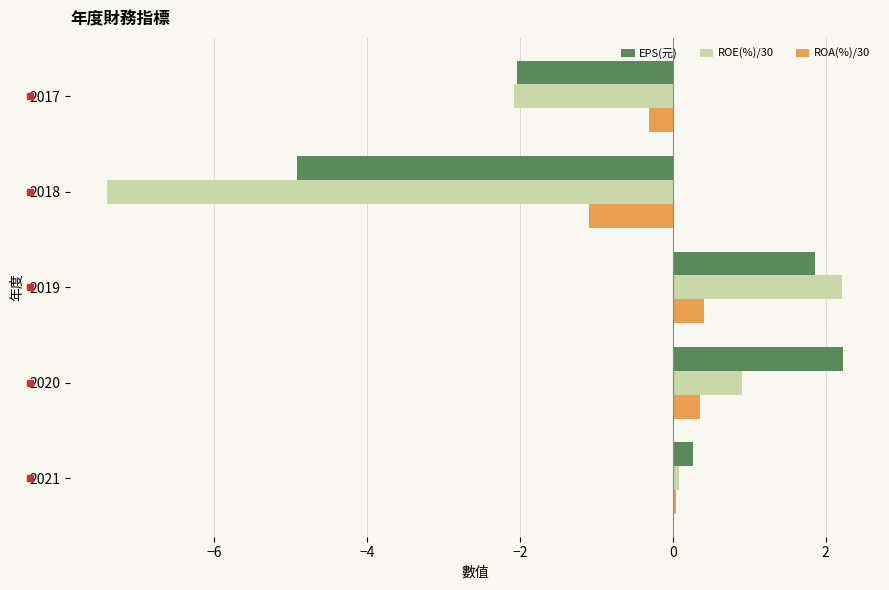

What is the lowest value of the ROE(%)/30 series?

-7.4